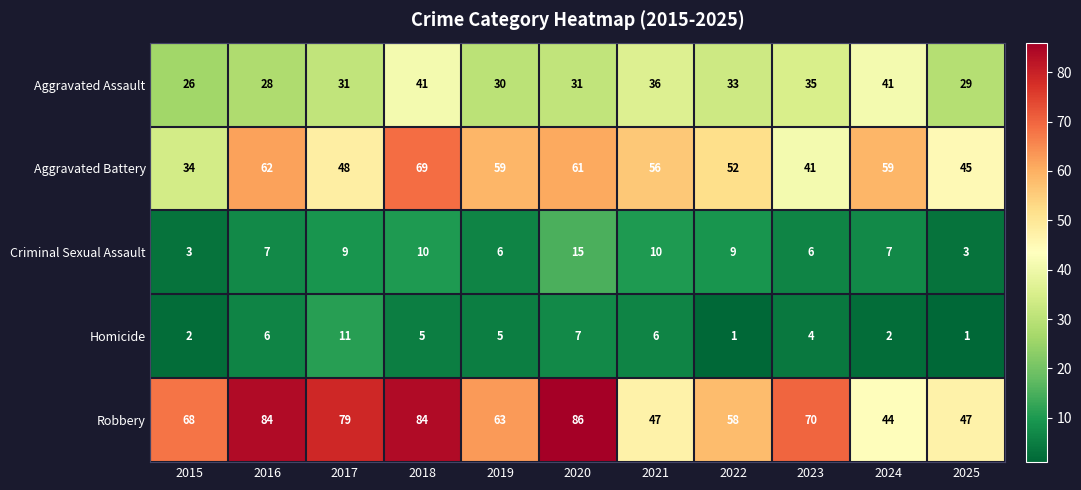

What is the difference between the Aggravated Assault values at 2020 and 2016?

3